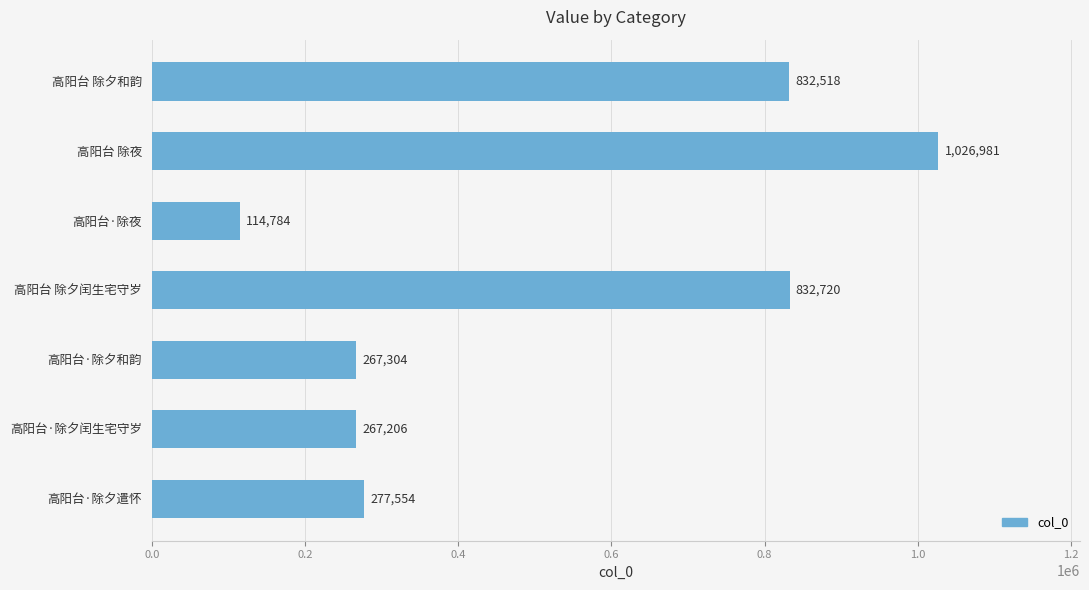

Is it true that the value at 高阳台 除夜 is 1695030?

False